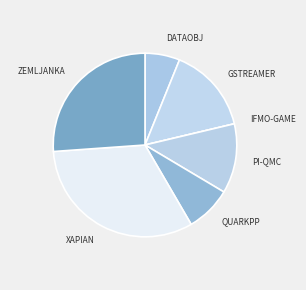

Does any single category account for the majority?

No